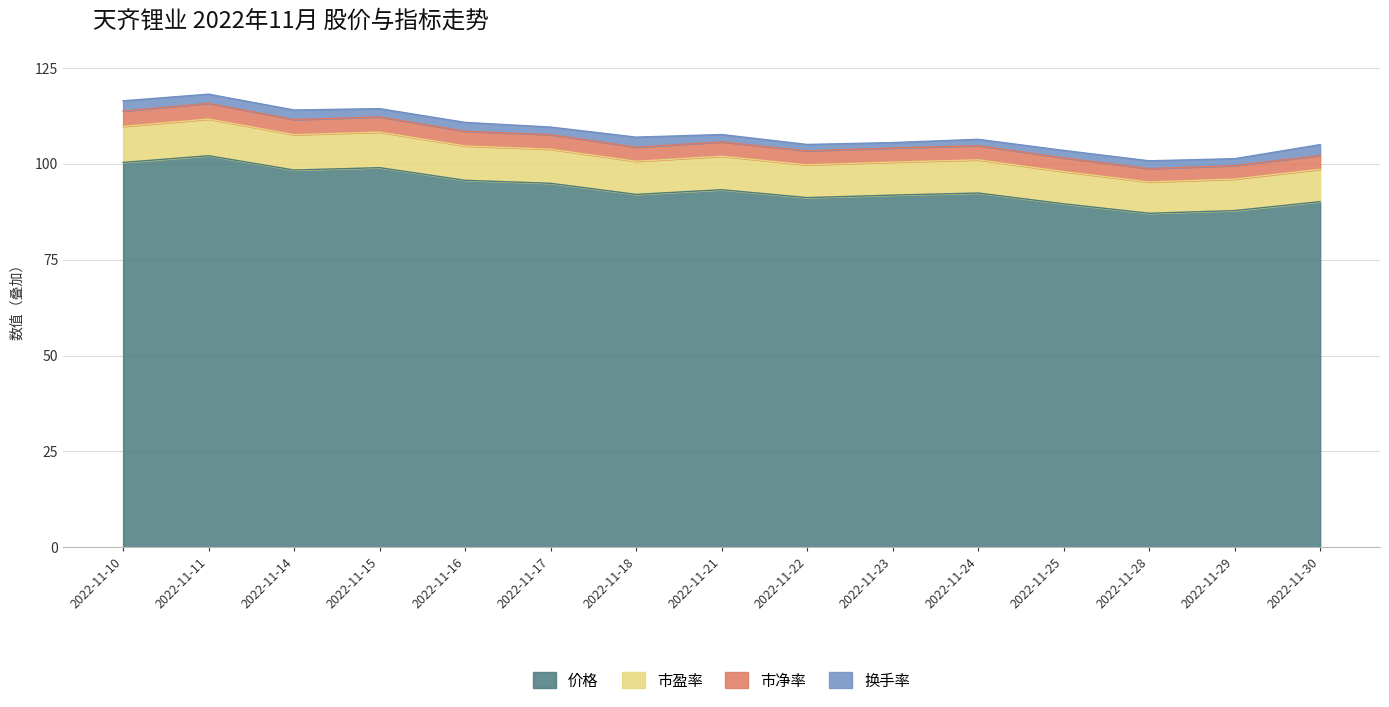

The 价格 series shows 87.8 at 2022-11-29. True or false?

True